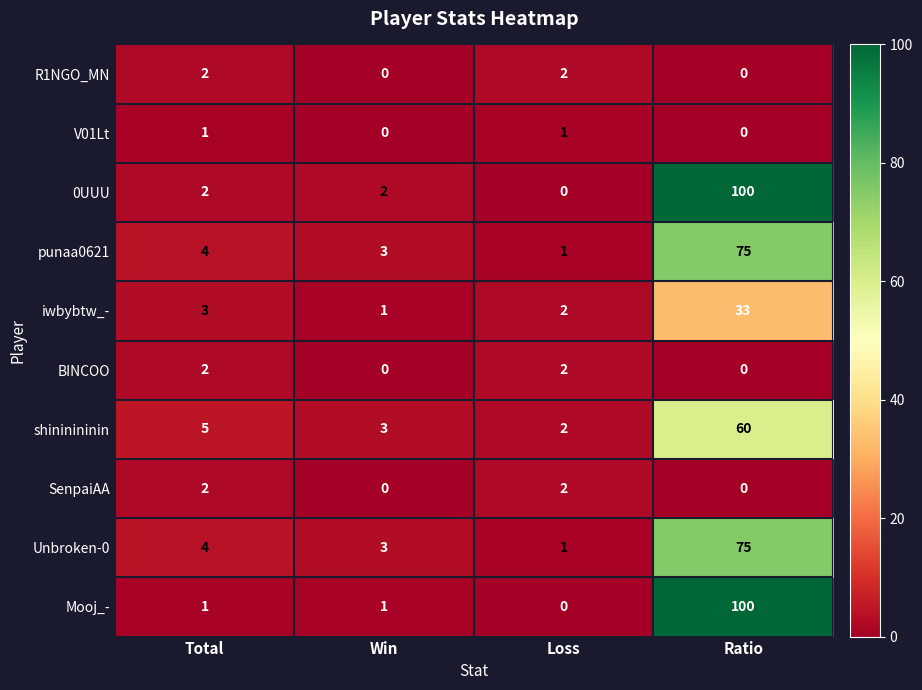

Count the number of data series in this chart.

10